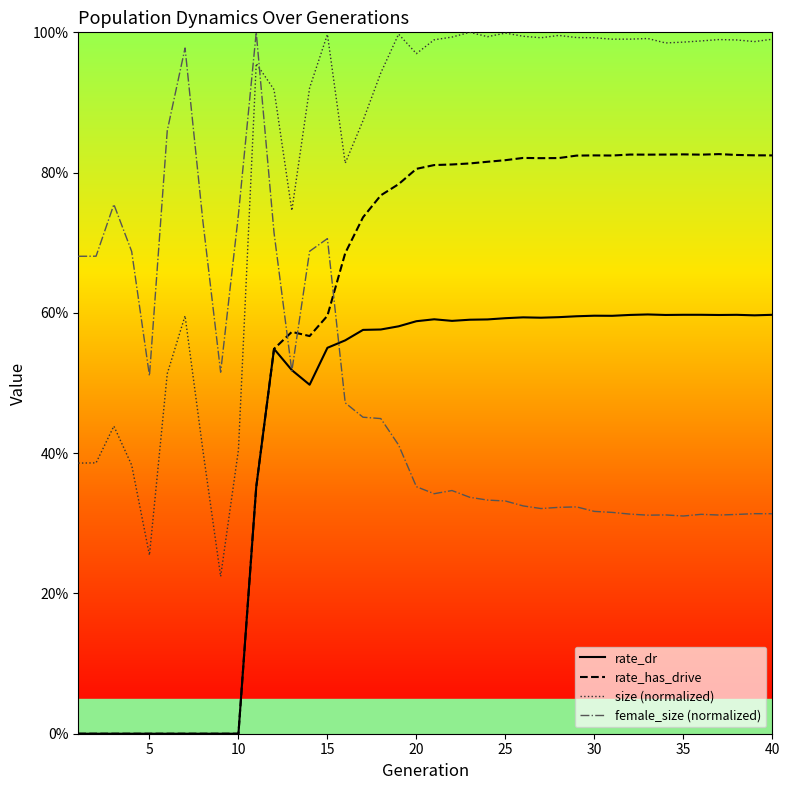

What is the maximum value for rate_has_drive?

0.8